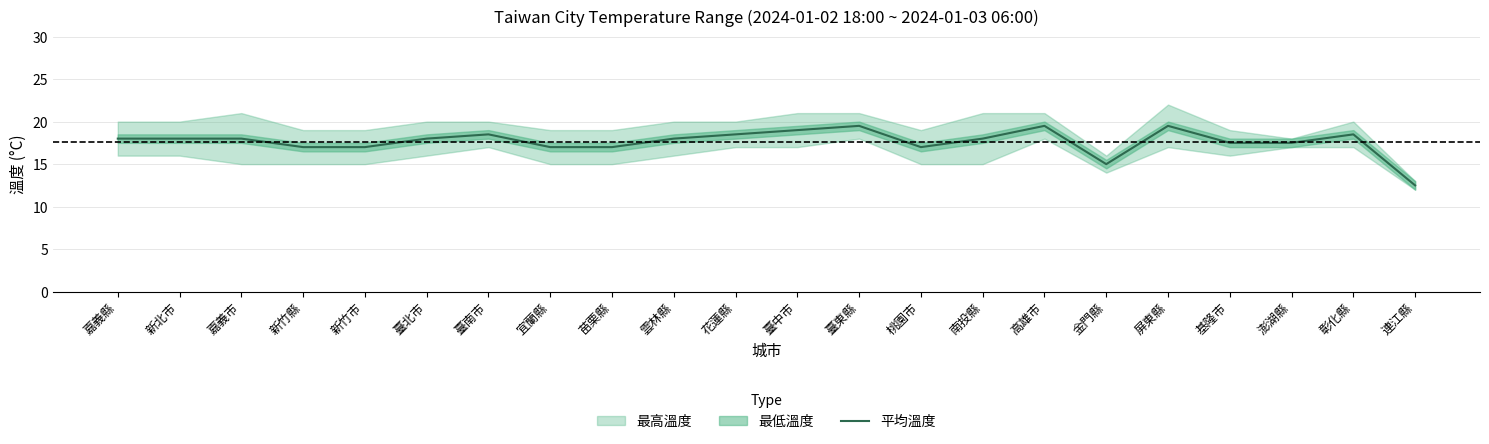

Approximately how many times larger is the value at 彰化縣 compared to 新竹縣?

1.1